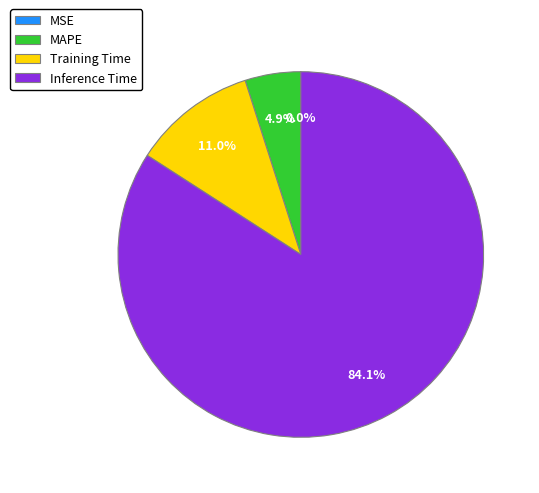

The Inference Time slice represents 73% of the pie. True or false?

False